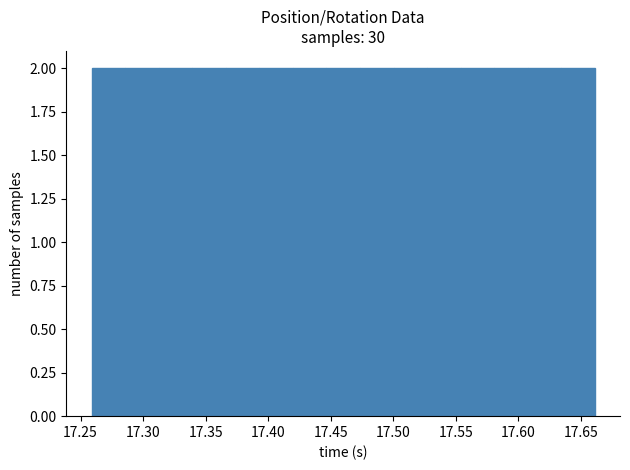

What is the height of the bar covering 17.340 to 17.365 on the x-axis? Neither the bar edges nor the heights are printed on the chart, so give them approximately, as read against the axes.

2